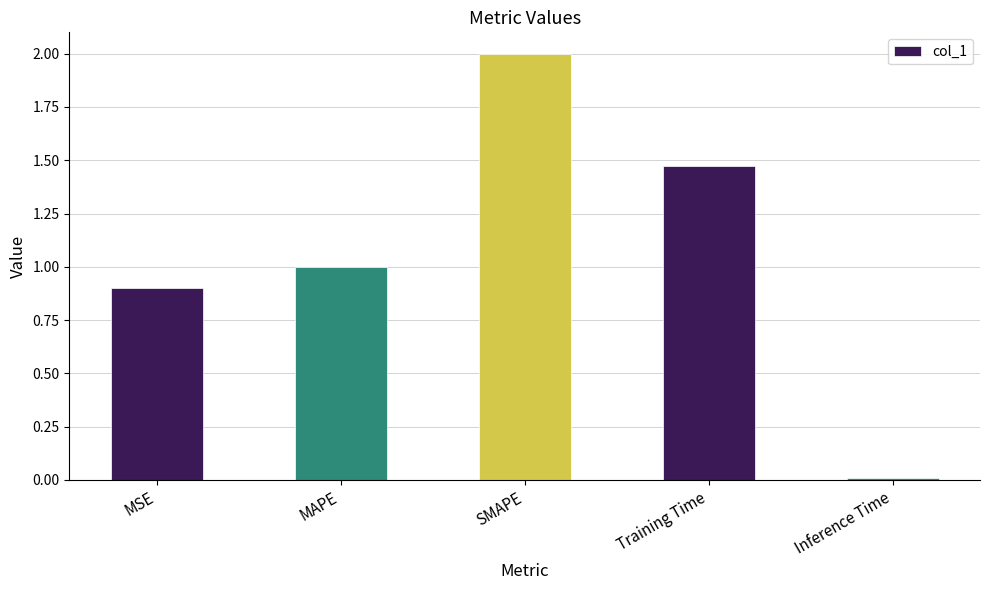

What is the label of the 5th bar from the right?

MSE